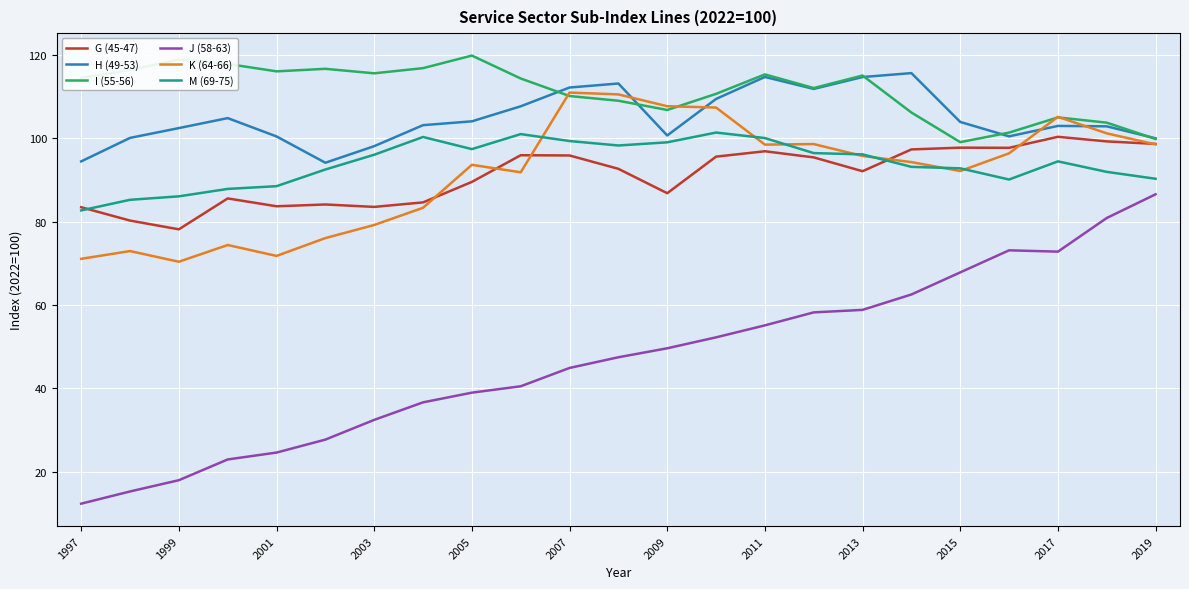

What is the highest value of the I (55-56) series?

119.8